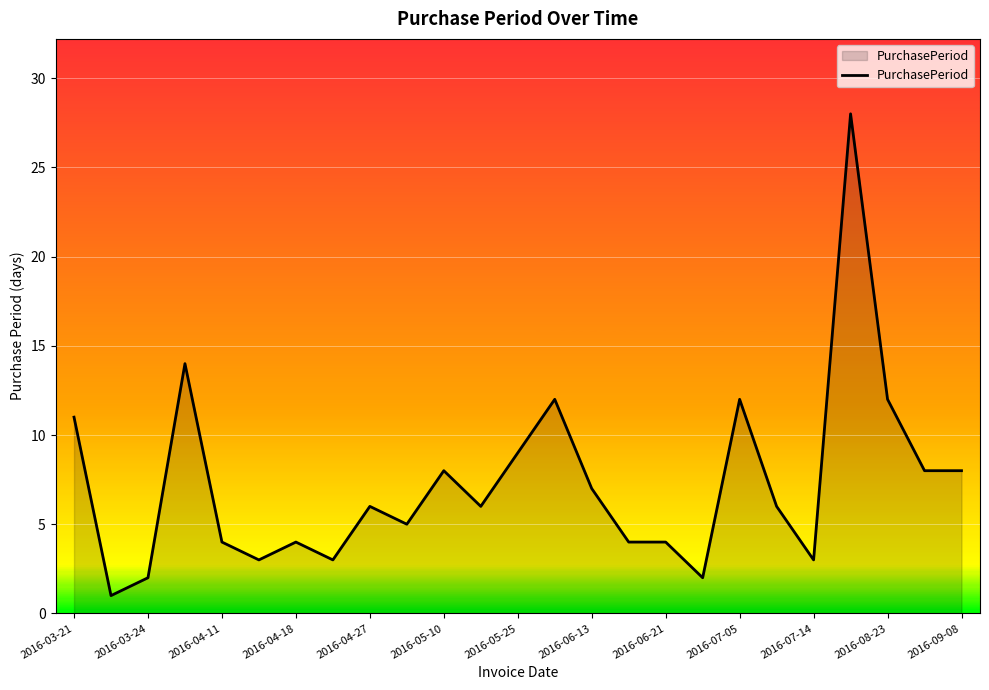

What is the maximum value shown in the chart?

28